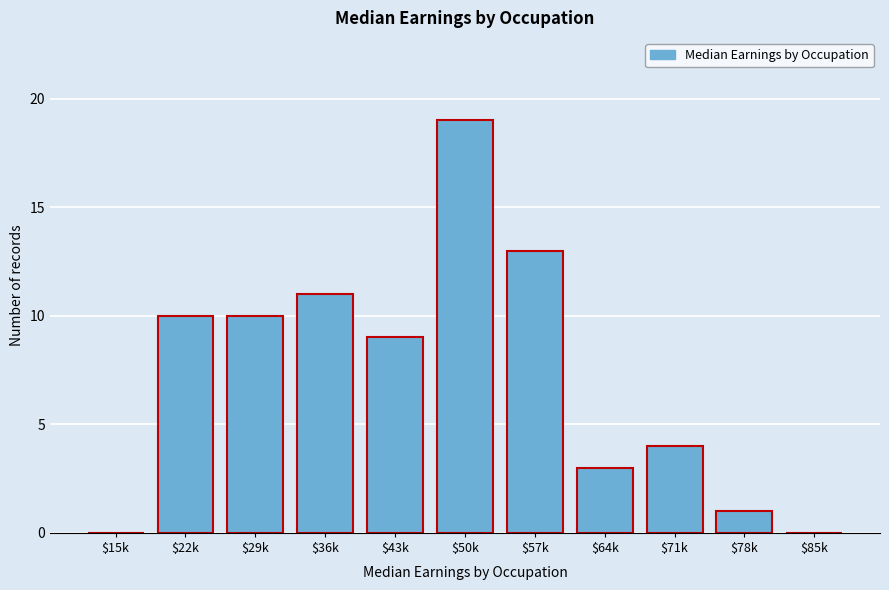

What is the sum of all values?

80